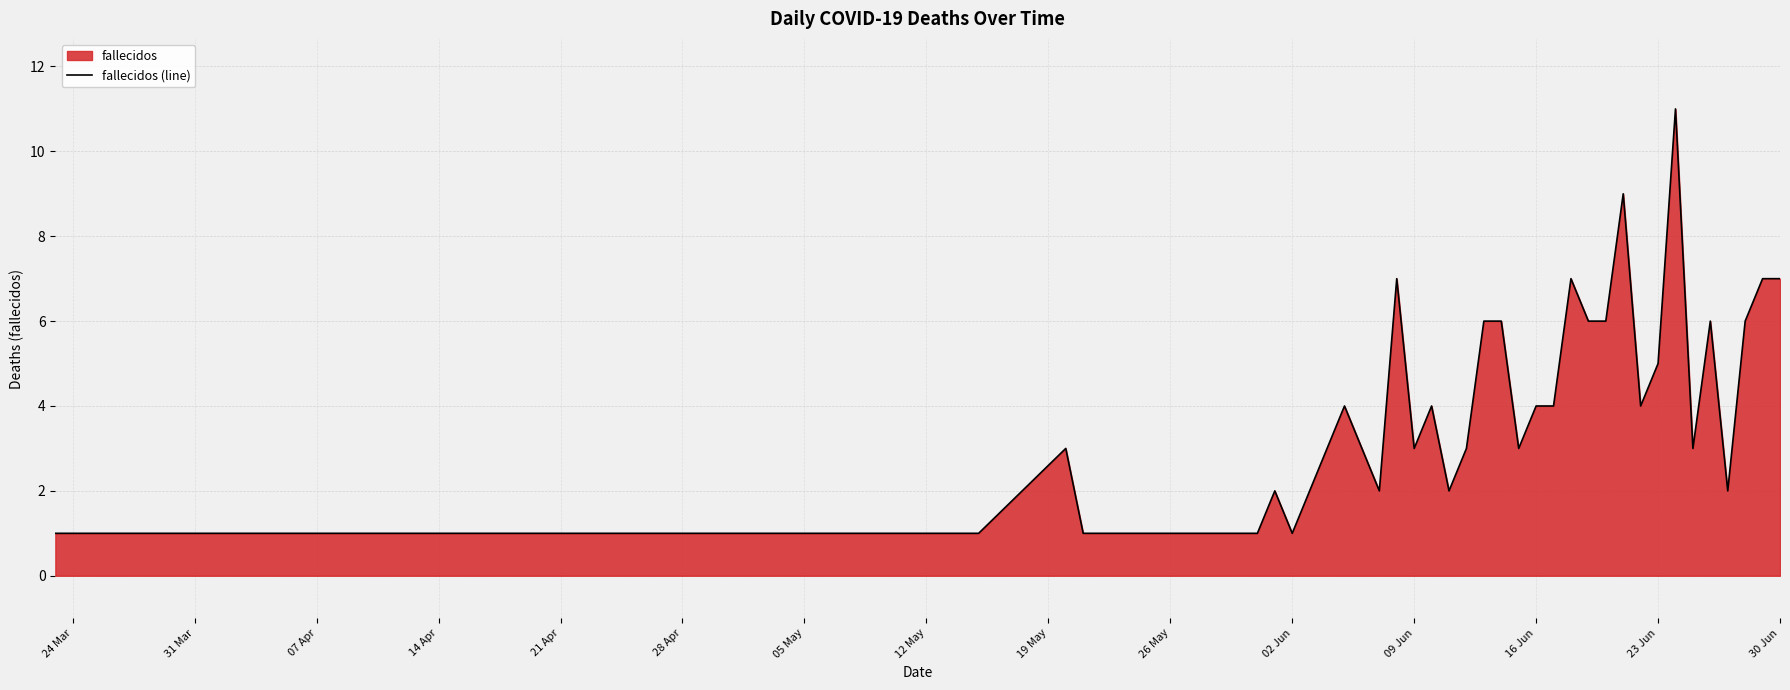

What is the greatest value displayed?

11